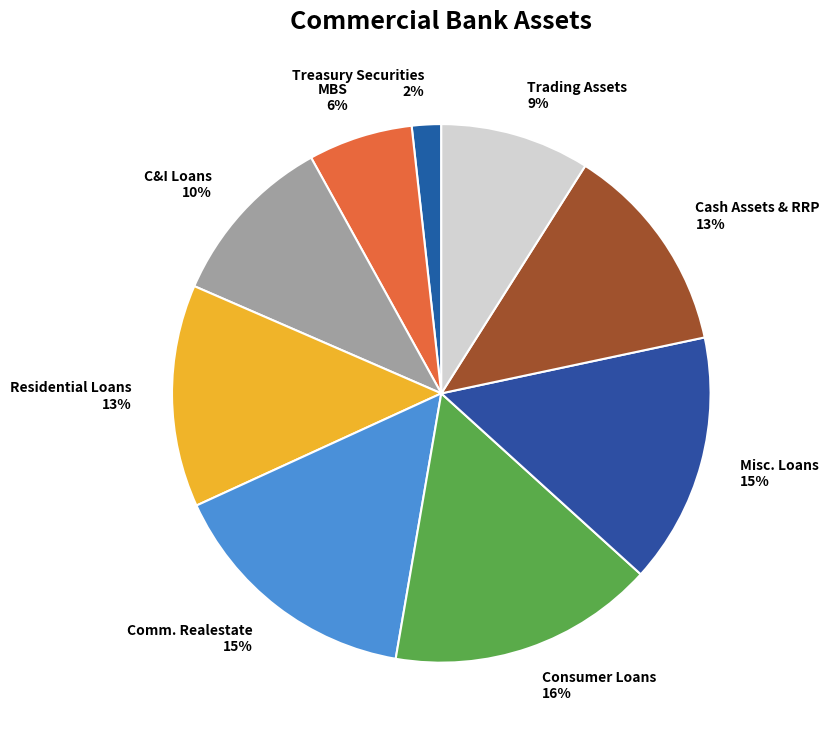

Is Consumer Loans the majority of the pie?

No